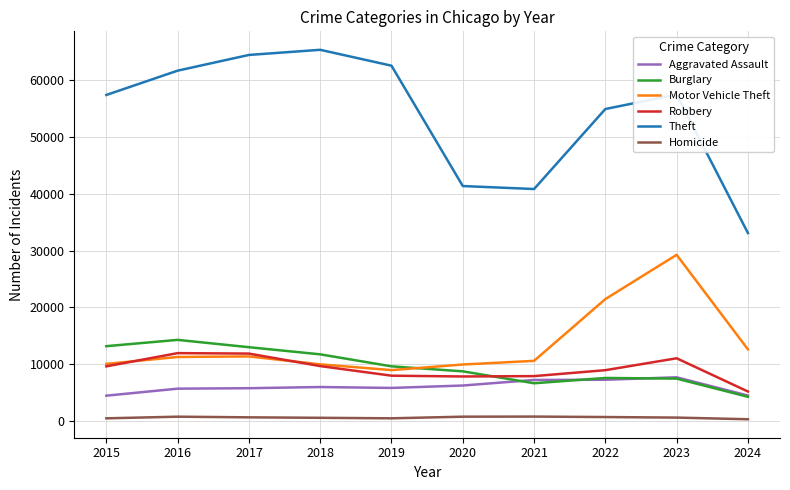

Rank the series by their maximum value, from lowest to highest.

Homicide, Aggravated Assault, Robbery, Burglary, Motor Vehicle Theft, Theft